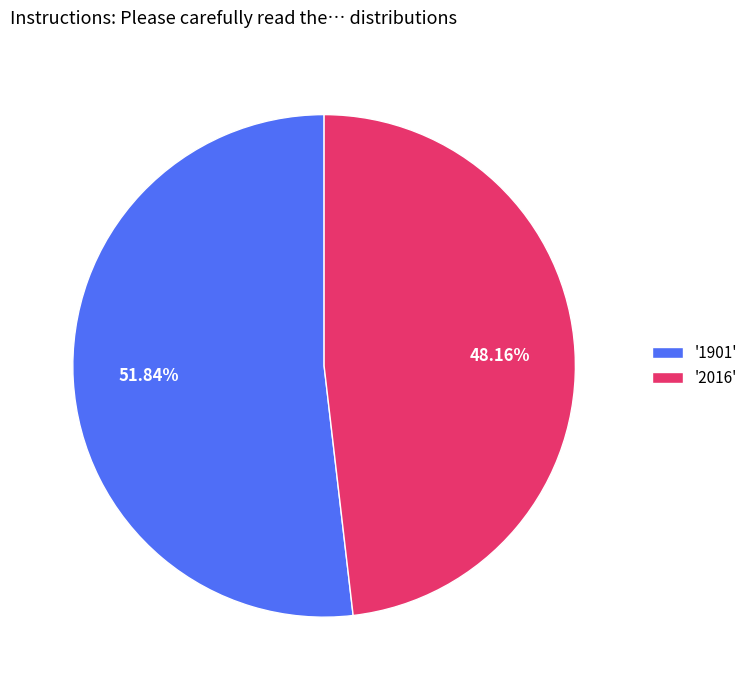

Is the sum of '1901' and '2016' greater than half?

Yes